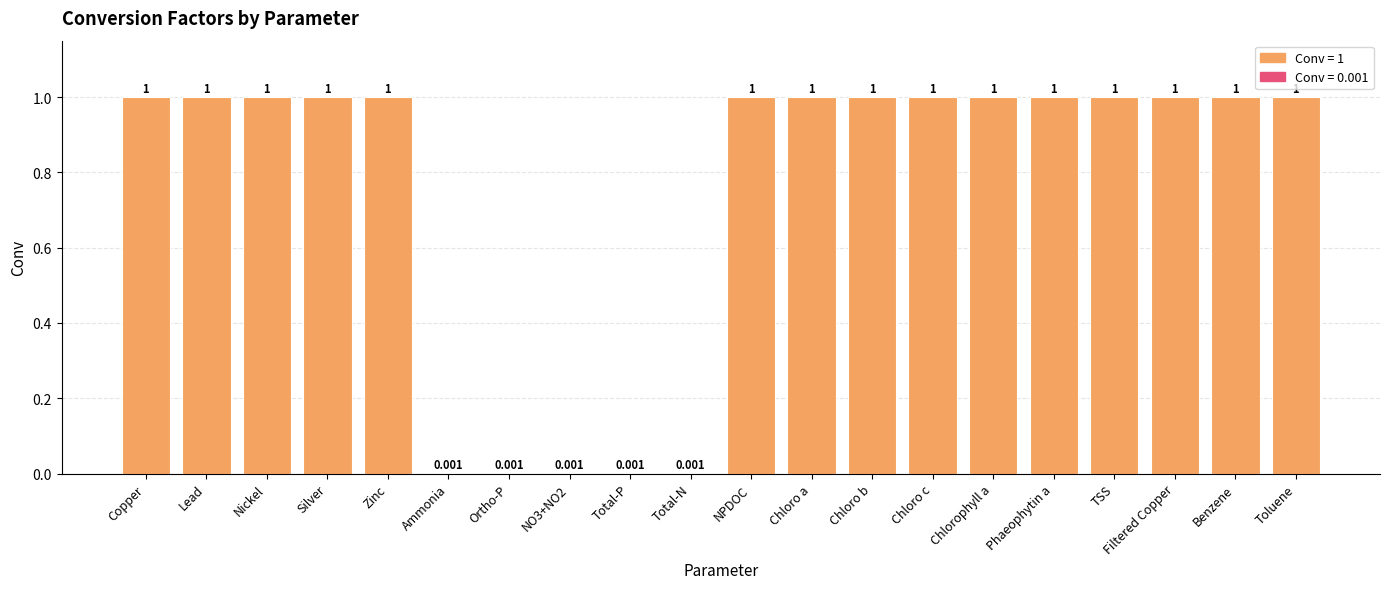

Which label corresponds to the smallest value in the chart?

Ammonia